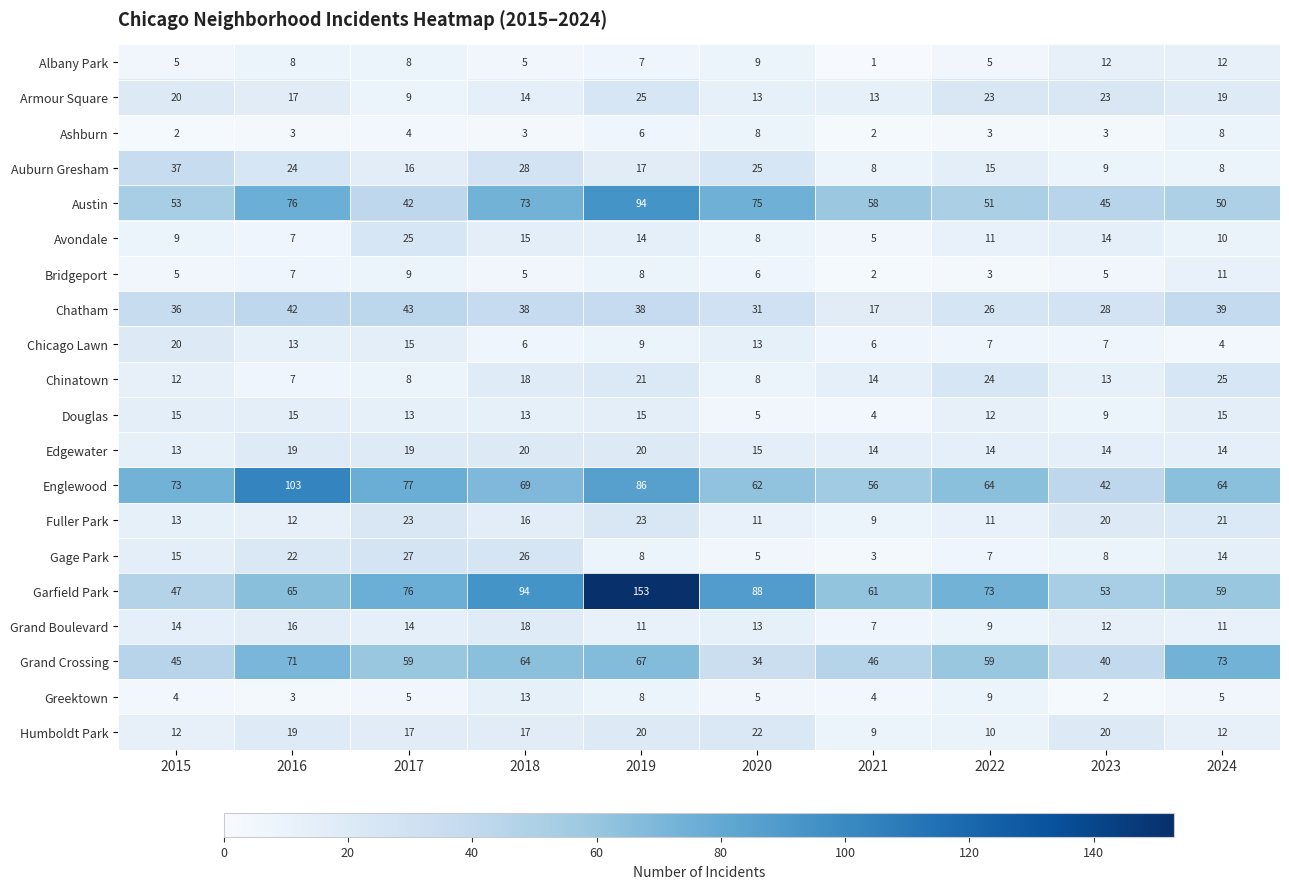

How many data points does each series have?

10